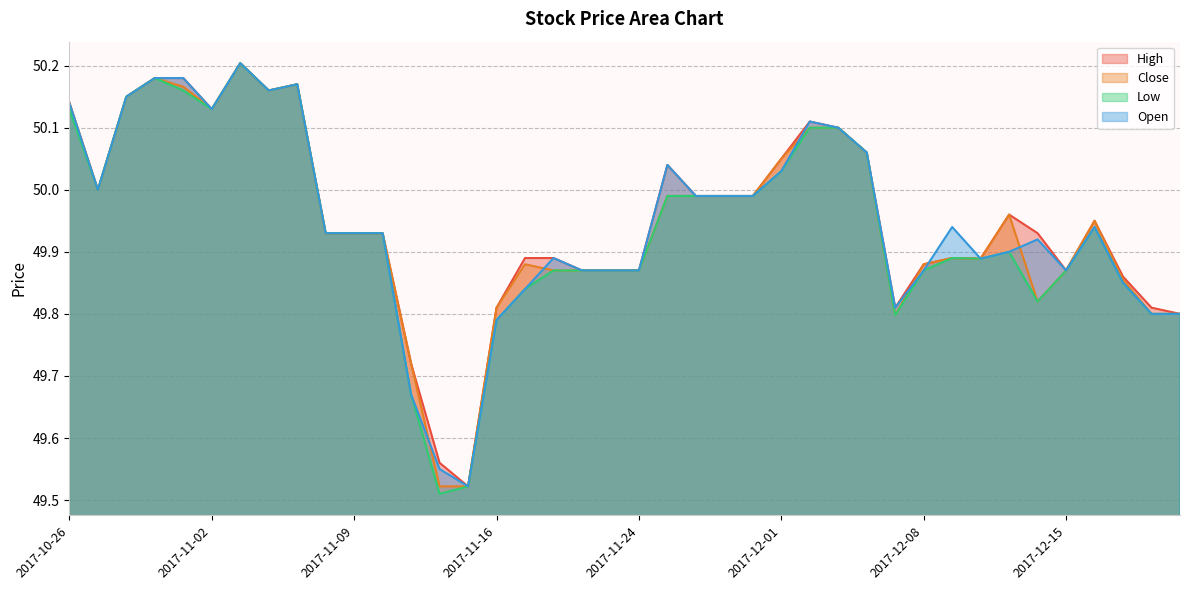

Reading left to right, list all the values displayed in this chart.

High: 2017-10-26=50.1	2017-10-27=50.0	2017-10-30=50.2	2017-10-31=50.2	2017-11-01=50.2	2017-11-02=50.1	2017-11-03=50.2	2017-11-06=50.2	2017-11-07=50.2	2017-11-08=49.9	2017-11-09=49.9	2017-11-10=49.9	2017-11-13=49.7	2017-11-14=49.6	2017-11-15=49.5	2017-11-16=49.8	2017-11-17=49.9	2017-11-20=49.9	2017-11-21=49.9	2017-11-22=49.9	2017-11-24=49.9	2017-11-27=50.0	2017-11-28=50.0	2017-11-29=50.0	2017-11-30=50.0	2017-12-01=50.0	2017-12-04=50.1	2017-12-05=50.1	2017-12-06=50.1	2017-12-07=49.8	2017-12-08=49.9	2017-12-11=49.9	2017-12-12=49.9	2017-12-13=50.0	2017-12-14=49.9	2017-12-15=49.9	2017-12-18=50.0	2017-12-19=49.9	2017-12-20=49.8	2017-12-21=49.8
Close: 2017-10-26=50.1	2017-10-27=50.0	2017-10-30=50.2	2017-10-31=50.2	2017-11-01=50.2	2017-11-02=50.1	2017-11-03=50.2	2017-11-06=50.2	2017-11-07=50.2	2017-11-08=49.9	2017-11-09=49.9	2017-11-10=49.9	2017-11-13=49.7	2017-11-14=49.5	2017-11-15=49.5	2017-11-16=49.8	2017-11-17=49.9	2017-11-20=49.9	2017-11-21=49.9	2017-11-22=49.9	2017-11-24=49.9	2017-11-27=50.0	2017-11-28=50.0	2017-11-29=50.0	2017-11-30=50.0	2017-12-01=50.0	2017-12-04=50.1	2017-12-05=50.1	2017-12-06=50.1	2017-12-07=49.8	2017-12-08=49.9	2017-12-11=49.9	2017-12-12=49.9	2017-12-13=50.0	2017-12-14=49.8	2017-12-15=49.9	2017-12-18=50.0	2017-12-19=49.9	2017-12-20=49.8	2017-12-21=49.8
Low: 2017-10-26=50.1	2017-10-27=50.0	2017-10-30=50.2	2017-10-31=50.2	2017-11-01=50.2	2017-11-02=50.1	2017-11-03=50.2	2017-11-06=50.2	2017-11-07=50.2	2017-11-08=49.9	2017-11-09=49.9	2017-11-10=49.9	2017-11-13=49.7	2017-11-14=49.5	2017-11-15=49.5	2017-11-16=49.8	2017-11-17=49.8	2017-11-20=49.9	2017-11-21=49.9	2017-11-22=49.9	2017-11-24=49.9	2017-11-27=50.0	2017-11-28=50.0	2017-11-29=50.0	2017-11-30=50.0	2017-12-01=50.0	2017-12-04=50.1	2017-12-05=50.1	2017-12-06=50.1	2017-12-07=49.8	2017-12-08=49.9	2017-12-11=49.9	2017-12-12=49.9	2017-12-13=49.9	2017-12-14=49.8	2017-12-15=49.9	2017-12-18=49.9	2017-12-19=49.8	2017-12-20=49.8	2017-12-21=49.8
Open: 2017-10-26=50.1	2017-10-27=50.0	2017-10-30=50.2	2017-10-31=50.2	2017-11-01=50.2	2017-11-02=50.1	2017-11-03=50.2	2017-11-06=50.2	2017-11-07=50.2	2017-11-08=49.9	2017-11-09=49.9	2017-11-10=49.9	2017-11-13=49.7	2017-11-14=49.5	2017-11-15=49.5	2017-11-16=49.8	2017-11-17=49.8	2017-11-20=49.9	2017-11-21=49.9	2017-11-22=49.9	2017-11-24=49.9	2017-11-27=50.0	2017-11-28=50.0	2017-11-29=50.0	2017-11-30=50.0	2017-12-01=50.0	2017-12-04=50.1	2017-12-05=50.1	2017-12-06=50.1	2017-12-07=49.8	2017-12-08=49.9	2017-12-11=49.9	2017-12-12=49.9	2017-12-13=49.9	2017-12-14=49.9	2017-12-15=49.9	2017-12-18=49.9	2017-12-19=49.8	2017-12-20=49.8	2017-12-21=49.8